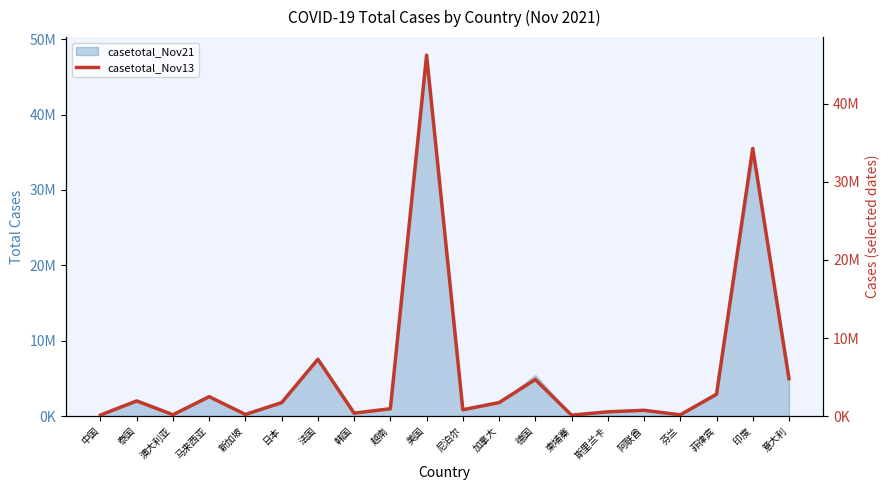

What is the ratio of the value at 日本 to the value at 澳大利亚?

9.8